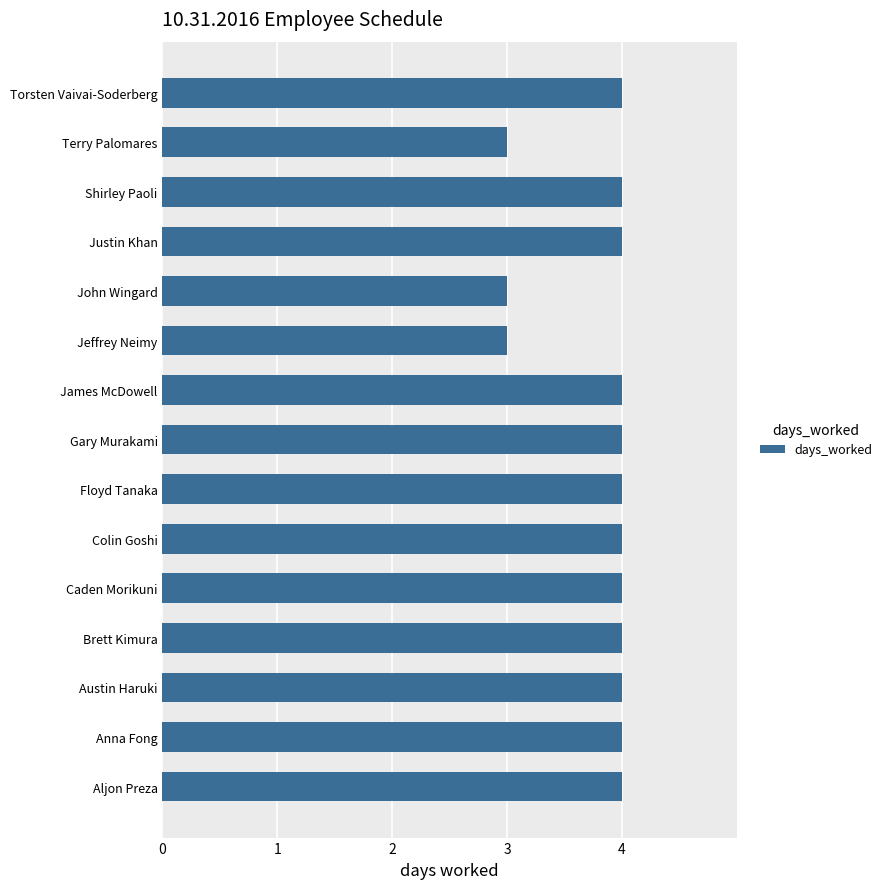

Which has a higher value, Anna Fong or Jeffrey Neimy?

Anna Fong